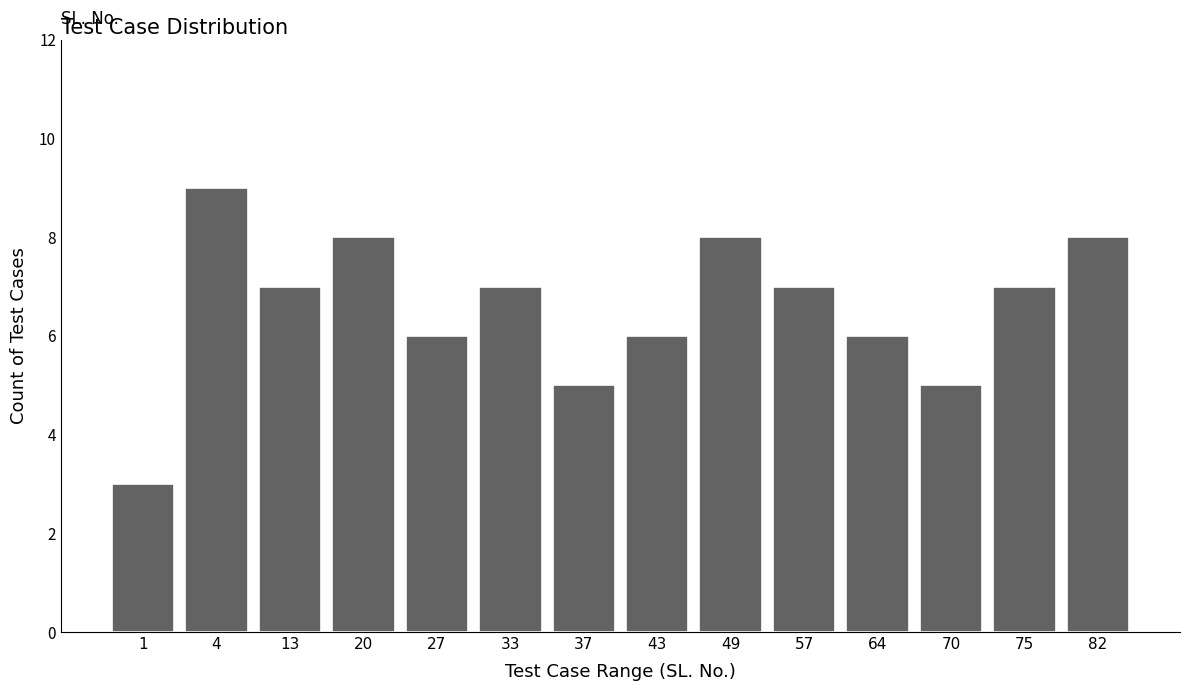

Reading left to right, what are all the values shown in this chart?

1=3	4=9	13=7	20=8	27=6	33=7	37=5	43=6	49=8	57=7	64=6	70=5	75=7	82=8